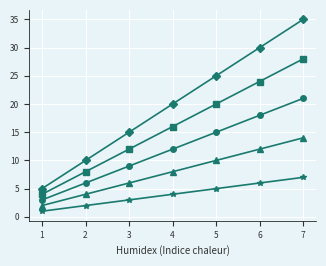

At which category is the sum across all series the highest?

7